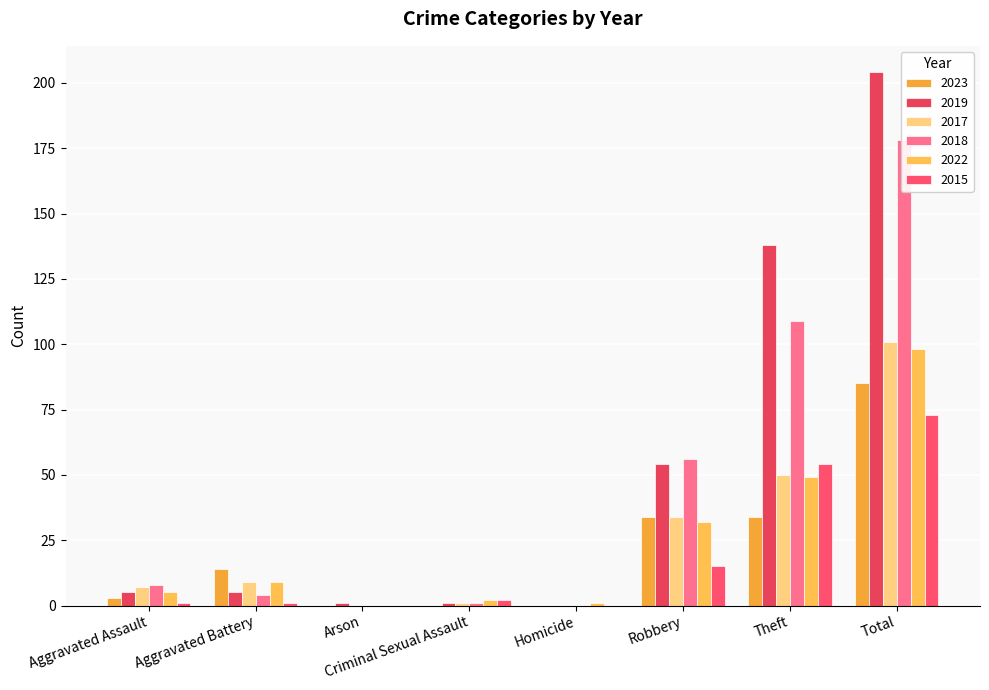

At which label is 2023 closest to 42?

Robbery